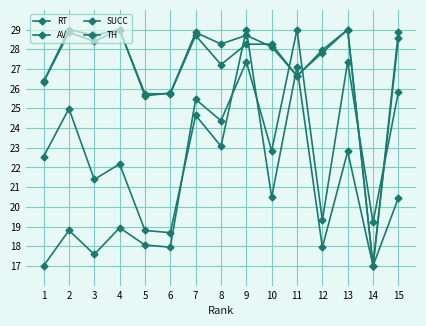

What is the total value across all series at 11?

109.4